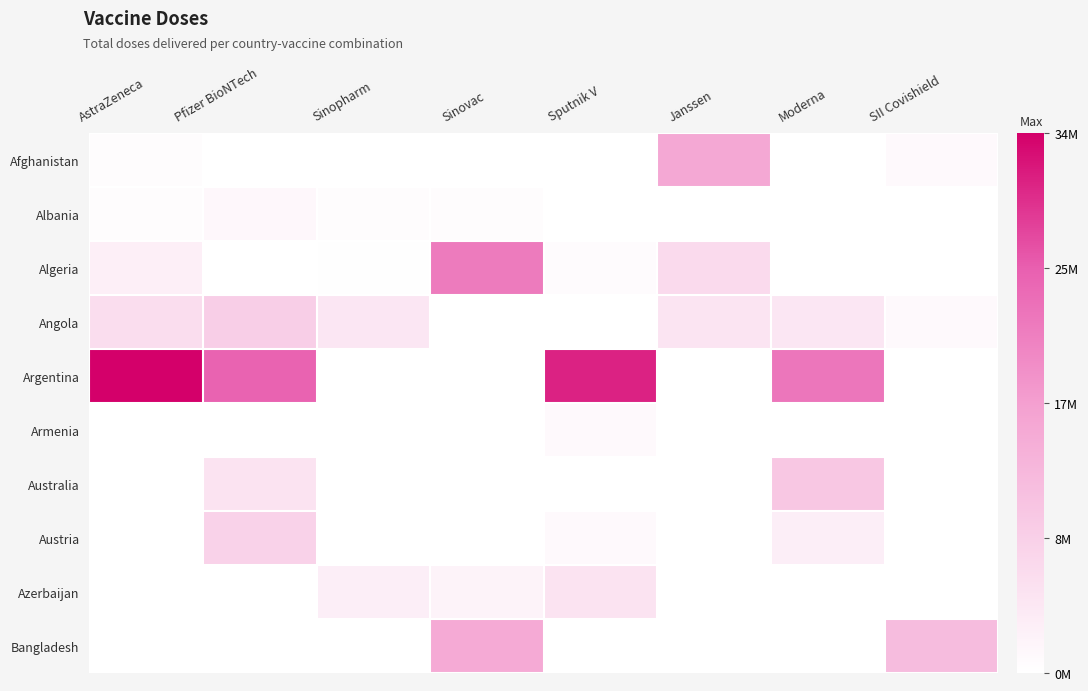

What is the difference between the highest and lowest values at AstraZeneca?

33805300